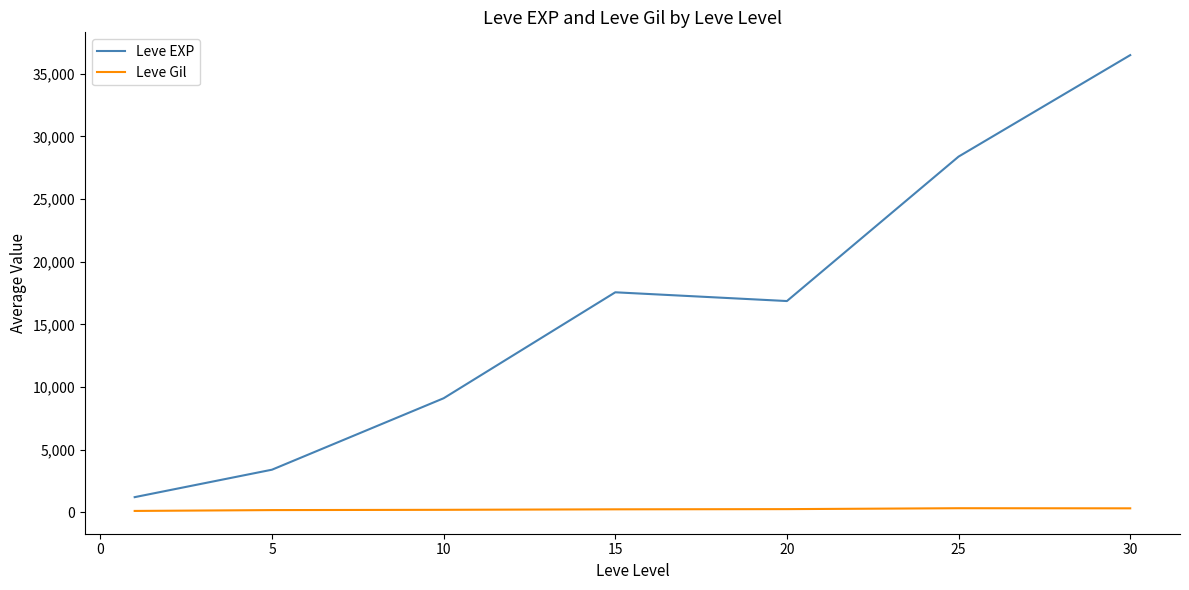

In Leve Gil, how many points are higher than both neighbors (excluding endpoints)?

1